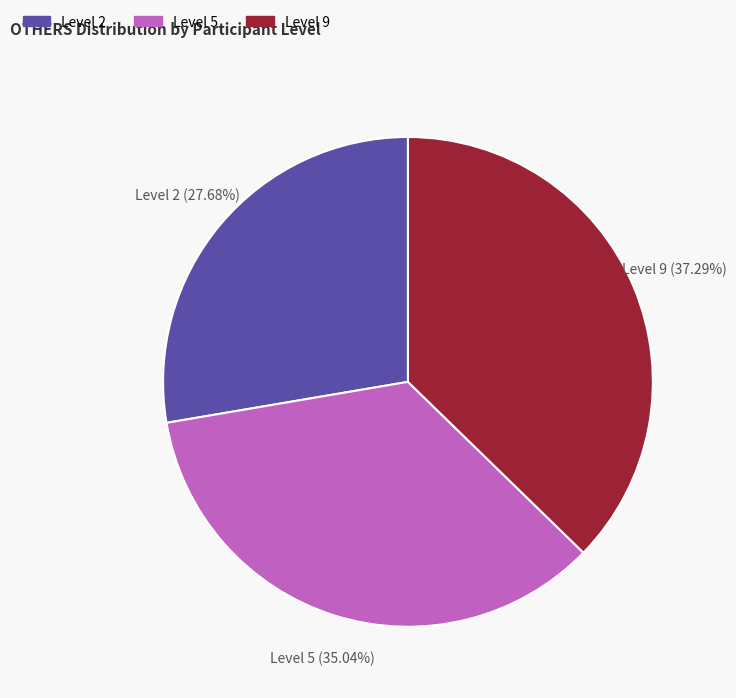

Rank the categories by value from highest to lowest.

Level 9, Level 5, Level 2